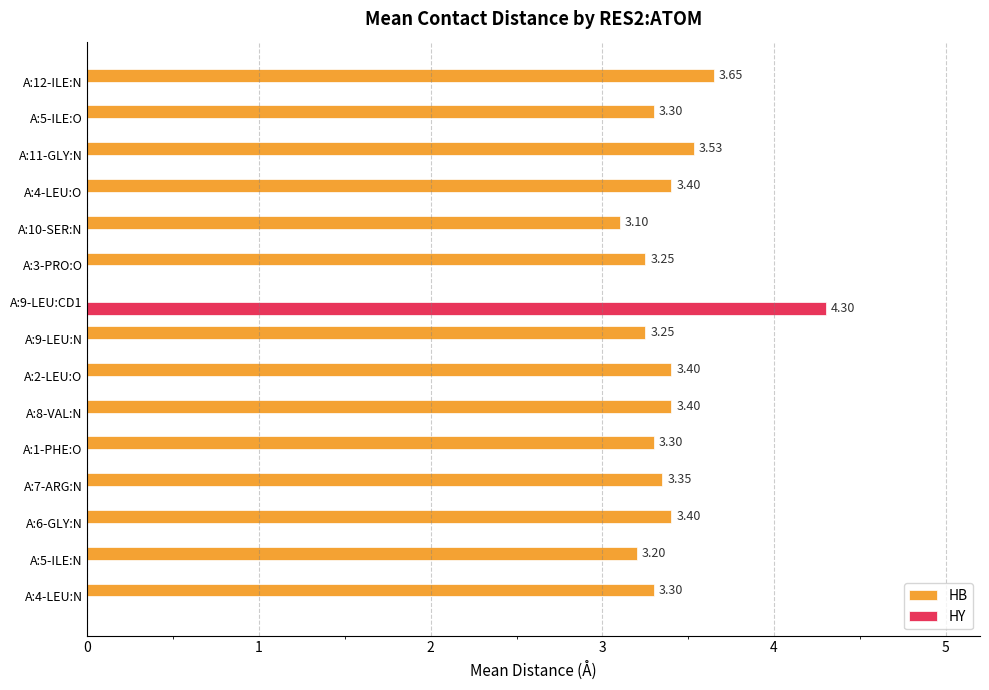

What are all the series names shown in the legend?

HB, HY